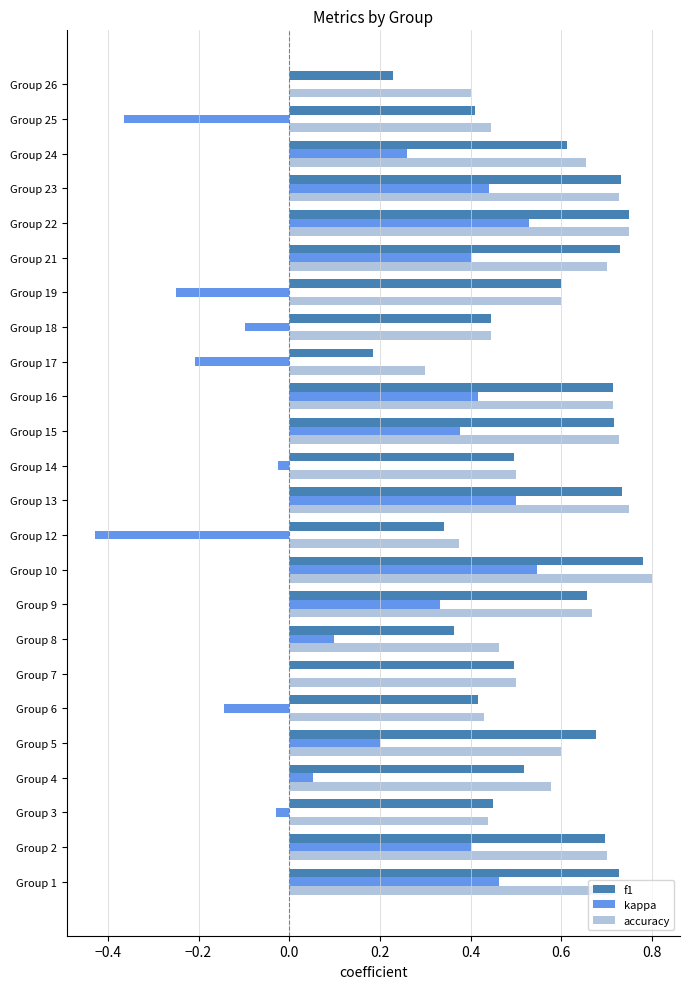

At which label does accuracy reach its peak?

Group 10